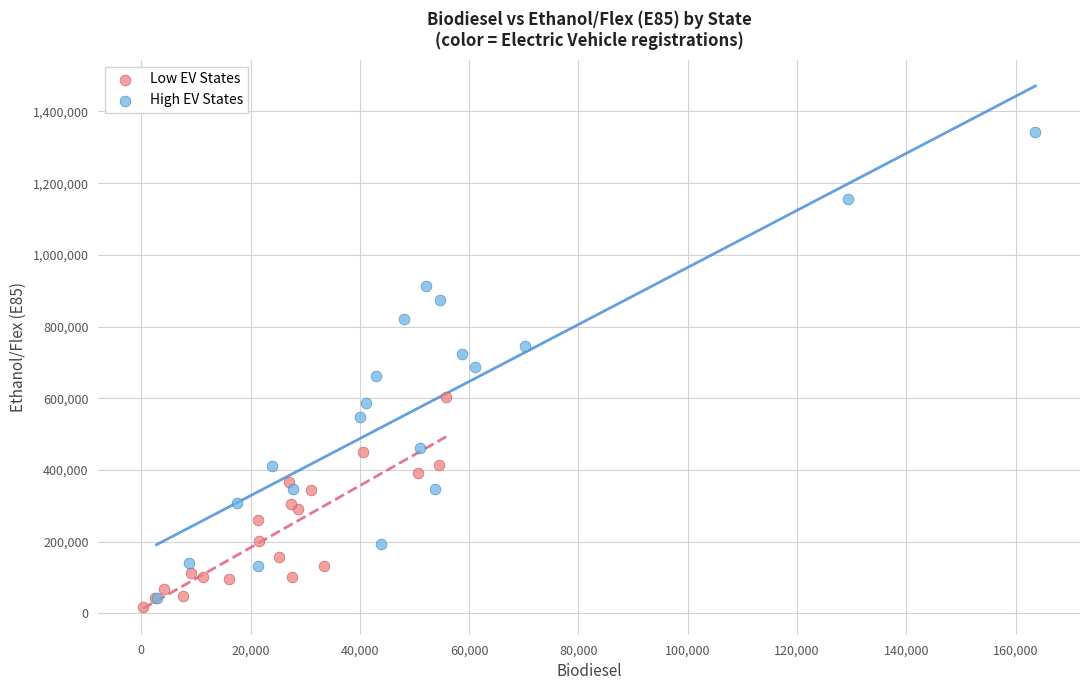

What are all the series names shown in the legend?

Low EV States, High EV States